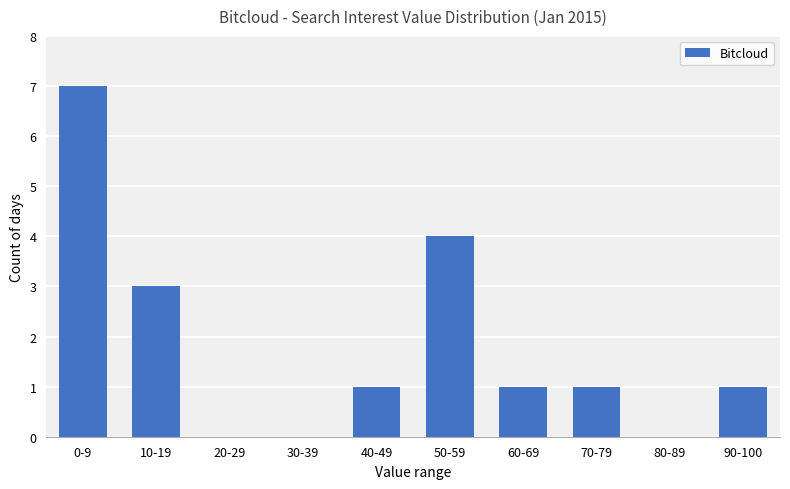

What is the sum of all values?

18